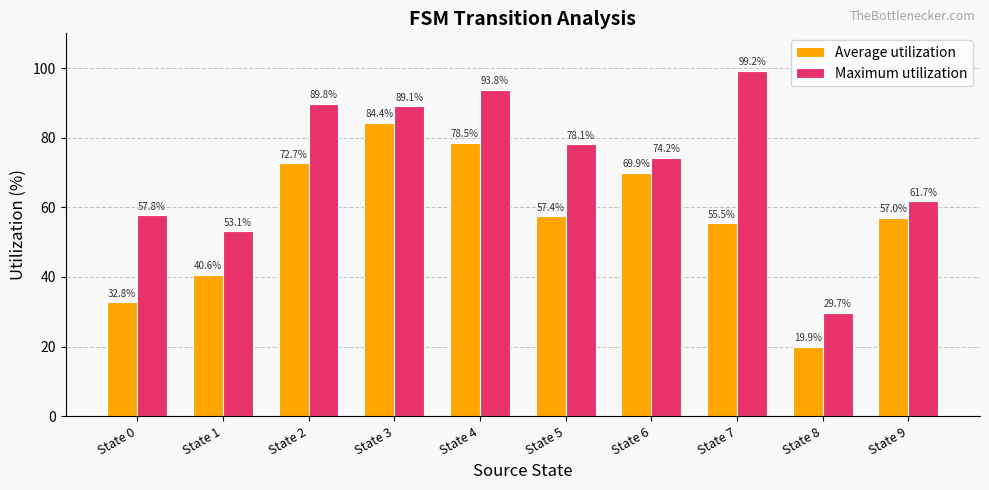

How many groups of bars are there?

10